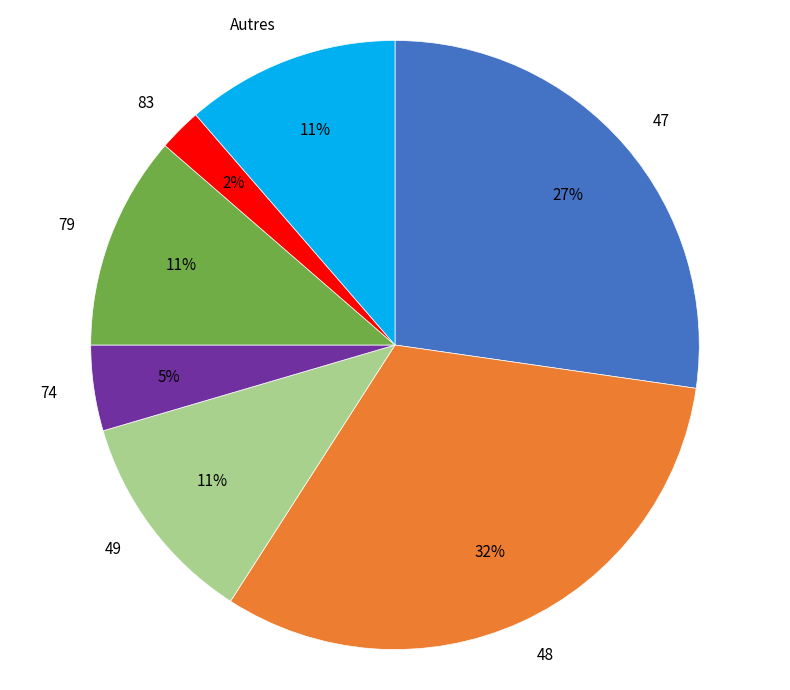

To the nearest percent, what is the average slice percentage?

14%